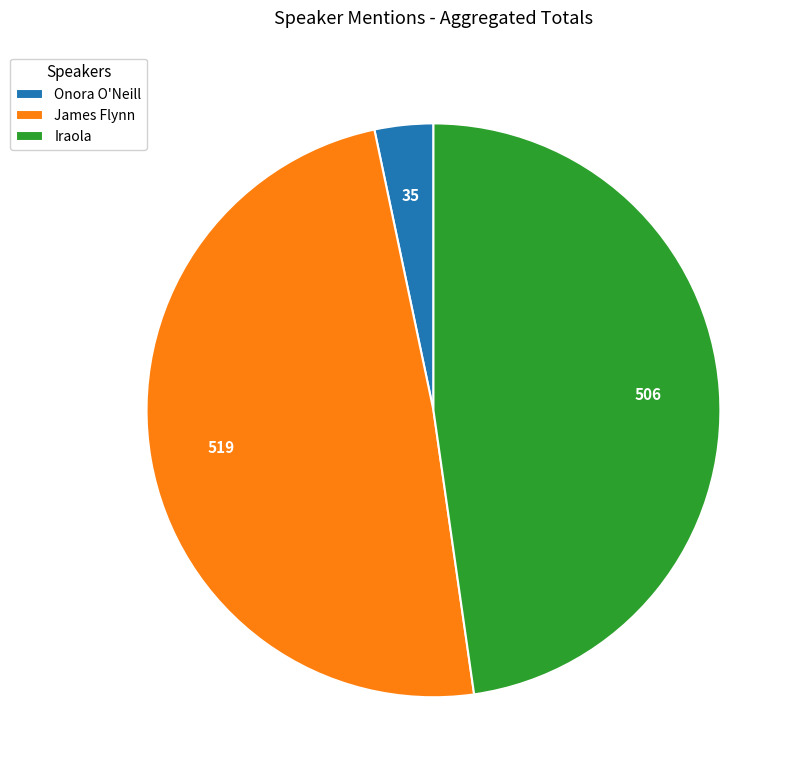

Is Iraola the majority of the pie?

No